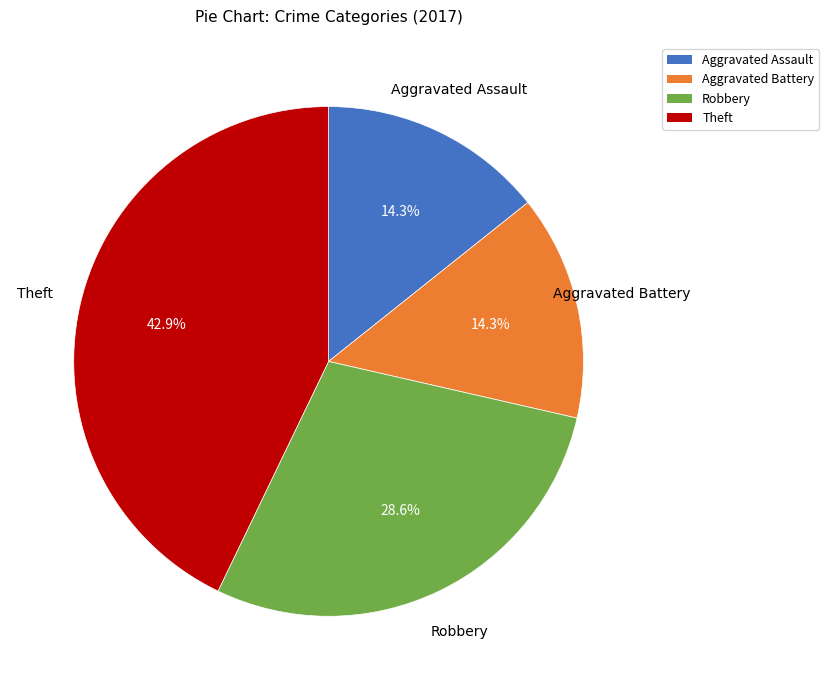

Is there any slice that represents more than half of the pie?

No